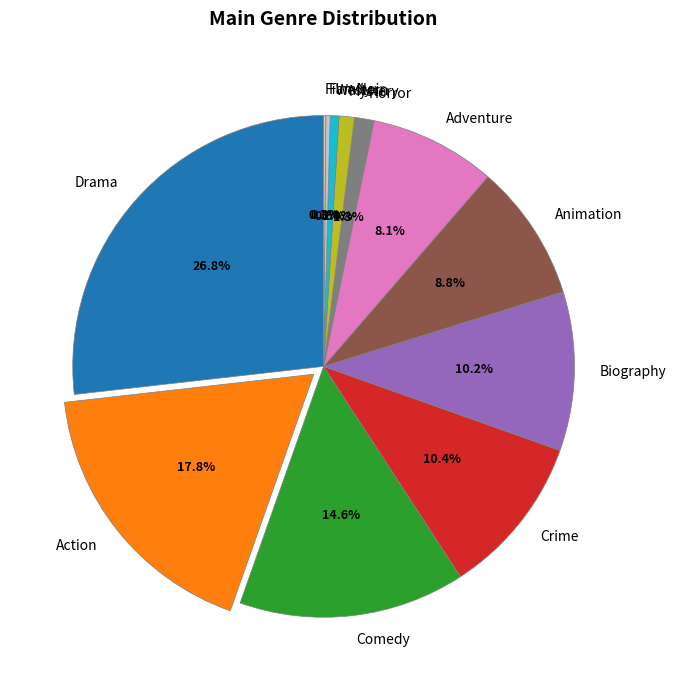

What is the largest slice in the pie chart?

Drama